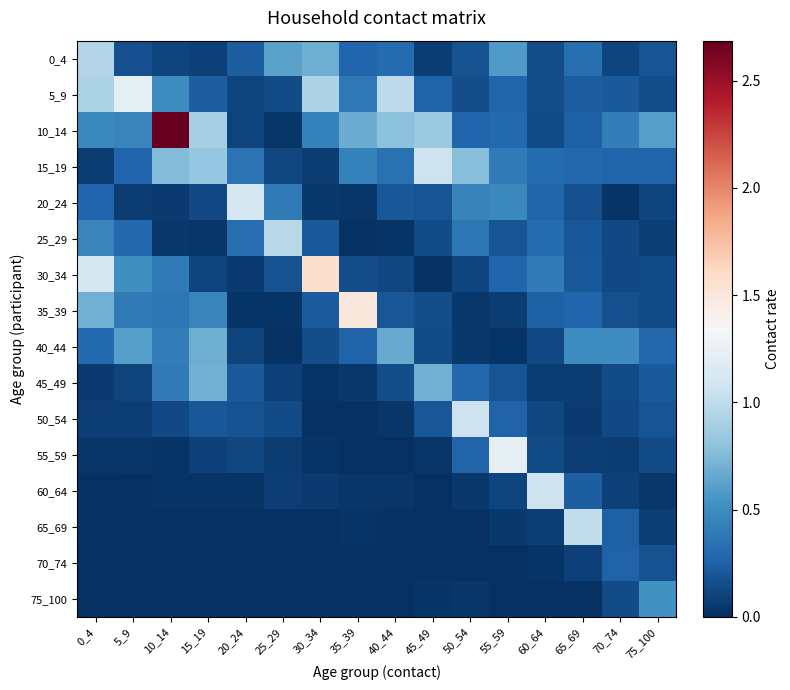

Reading left to right, what are all the values shown in this chart?

0_4: 0_4=1.0	5_9=0.2	10_14=0.1	15_19=0.1	20_24=0.2	25_29=0.6	30_34=0.7	35_39=0.3	40_44=0.3	45_49=0.1	50_54=0.2	55_59=0.6	60_64=0.2	65_69=0.3	70_74=0.1	75_100=0.2
5_9: 0_4=0.9	5_9=1.2	10_14=0.5	15_19=0.2	20_24=0.1	25_29=0.1	30_34=0.9	35_39=0.4	40_44=1.0	45_49=0.3	50_54=0.2	55_59=0.3	60_64=0.2	65_69=0.2	70_74=0.2	75_100=0.2
10_14: 0_4=0.5	5_9=0.5	10_14=2.7	15_19=0.9	20_24=0.1	25_29=0.0	30_34=0.4	35_39=0.7	40_44=0.8	45_49=0.8	50_54=0.3	55_59=0.3	60_64=0.1	65_69=0.2	70_74=0.4	75_100=0.6
15_19: 0_4=0.1	5_9=0.3	10_14=0.8	15_19=0.8	20_24=0.3	25_29=0.1	30_34=0.1	35_39=0.4	40_44=0.3	45_49=1.1	50_54=0.8	55_59=0.4	60_64=0.3	65_69=0.3	70_74=0.3	75_100=0.3
20_24: 0_4=0.3	5_9=0.1	10_14=0.1	15_19=0.1	20_24=1.1	25_29=0.4	30_34=0.1	35_39=0.0	40_44=0.2	45_49=0.2	50_54=0.4	55_59=0.5	60_64=0.3	65_69=0.2	70_74=0.0	75_100=0.1
25_29: 0_4=0.5	5_9=0.3	10_14=0.0	15_19=0.0	20_24=0.3	25_29=1.0	30_34=0.2	35_39=0.0	40_44=0.0	45_49=0.1	50_54=0.4	55_59=0.2	60_64=0.3	65_69=0.2	70_74=0.1	75_100=0.1
30_34: 0_4=1.1	5_9=0.5	10_14=0.4	15_19=0.1	20_24=0.1	25_29=0.2	30_34=1.6	35_39=0.1	40_44=0.1	45_49=0.0	50_54=0.1	55_59=0.3	60_64=0.4	65_69=0.2	70_74=0.1	75_100=0.1
35_39: 0_4=0.7	5_9=0.4	10_14=0.4	15_19=0.5	20_24=0.0	25_29=0.0	30_34=0.2	35_39=1.5	40_44=0.2	45_49=0.2	50_54=0.0	55_59=0.1	60_64=0.2	65_69=0.3	70_74=0.2	75_100=0.1
40_44: 0_4=0.3	5_9=0.6	10_14=0.4	15_19=0.7	20_24=0.1	25_29=0.0	30_34=0.1	35_39=0.3	40_44=0.7	45_49=0.1	50_54=0.0	55_59=0.0	60_64=0.1	65_69=0.5	70_74=0.5	75_100=0.3
45_49: 0_4=0.1	5_9=0.1	10_14=0.4	15_19=0.7	20_24=0.2	25_29=0.1	30_34=0.0	35_39=0.0	40_44=0.2	45_49=0.7	50_54=0.3	55_59=0.2	60_64=0.1	65_69=0.1	70_74=0.1	75_100=0.2
50_54: 0_4=0.1	5_9=0.1	10_14=0.1	15_19=0.2	20_24=0.2	25_29=0.1	30_34=0.0	35_39=0.0	40_44=0.0	45_49=0.2	50_54=1.1	55_59=0.3	60_64=0.1	65_69=0.1	70_74=0.1	75_100=0.2
55_59: 0_4=0.0	5_9=0.0	10_14=0.0	15_19=0.1	20_24=0.1	25_29=0.1	30_34=0.0	35_39=0.0	40_44=0.0	45_49=0.0	50_54=0.3	55_59=1.2	60_64=0.1	65_69=0.1	70_74=0.1	75_100=0.1
60_64: 0_4=0.0	5_9=0.0	10_14=0.0	15_19=0.0	20_24=0.0	25_29=0.1	30_34=0.1	35_39=0.0	40_44=0.0	45_49=0.0	50_54=0.0	55_59=0.1	60_64=1.1	65_69=0.2	70_74=0.1	75_100=0.0
65_69: 0_4=0.0	5_9=0.0	10_14=0.0	15_19=0.0	20_24=0.0	25_29=0.0	30_34=0.0	35_39=0.0	40_44=0.0	45_49=0.0	50_54=0.0	55_59=0.0	60_64=0.1	65_69=1.0	70_74=0.2	75_100=0.1
70_74: 0_4=0.0	5_9=0.0	10_14=0.0	15_19=0.0	20_24=0.0	25_29=0.0	30_34=0.0	35_39=0.0	40_44=0.0	45_49=0.0	50_54=0.0	55_59=0.0	60_64=0.0	65_69=0.1	70_74=0.3	75_100=0.2
75_100: 0_4=0.0	5_9=0.0	10_14=0.0	15_19=0.0	20_24=0.0	25_29=0.0	30_34=0.0	35_39=0.0	40_44=0.0	45_49=0.0	50_54=0.0	55_59=0.0	60_64=0.0	65_69=0.0	70_74=0.1	75_100=0.5